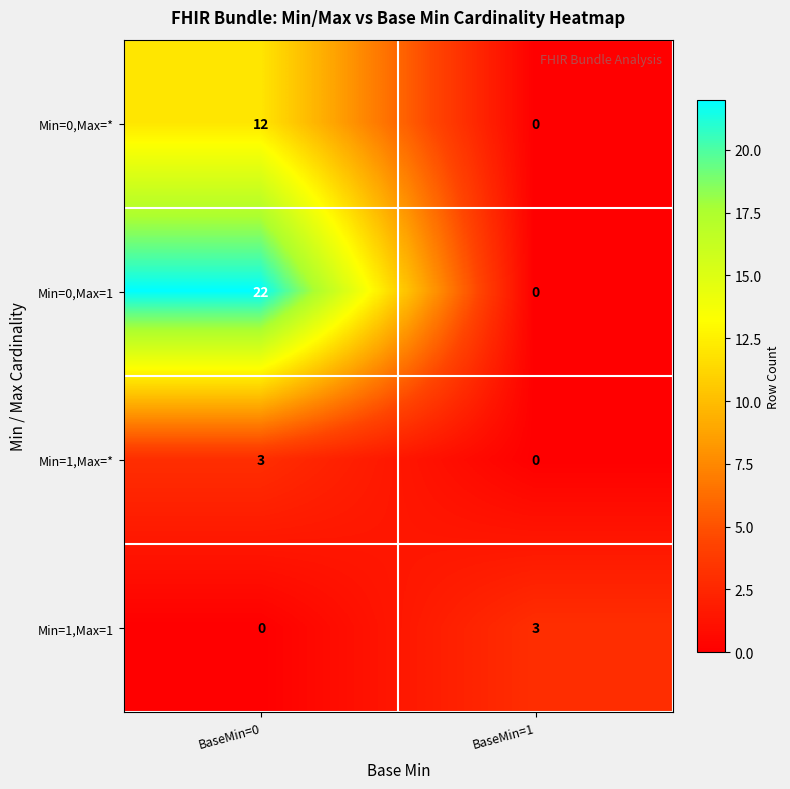

What is the difference between the highest and lowest values at BaseMin=1?

3